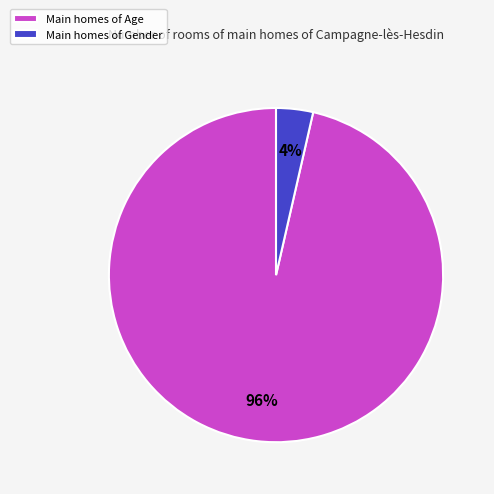

What is the largest slice in the pie chart?

Main homes of Age